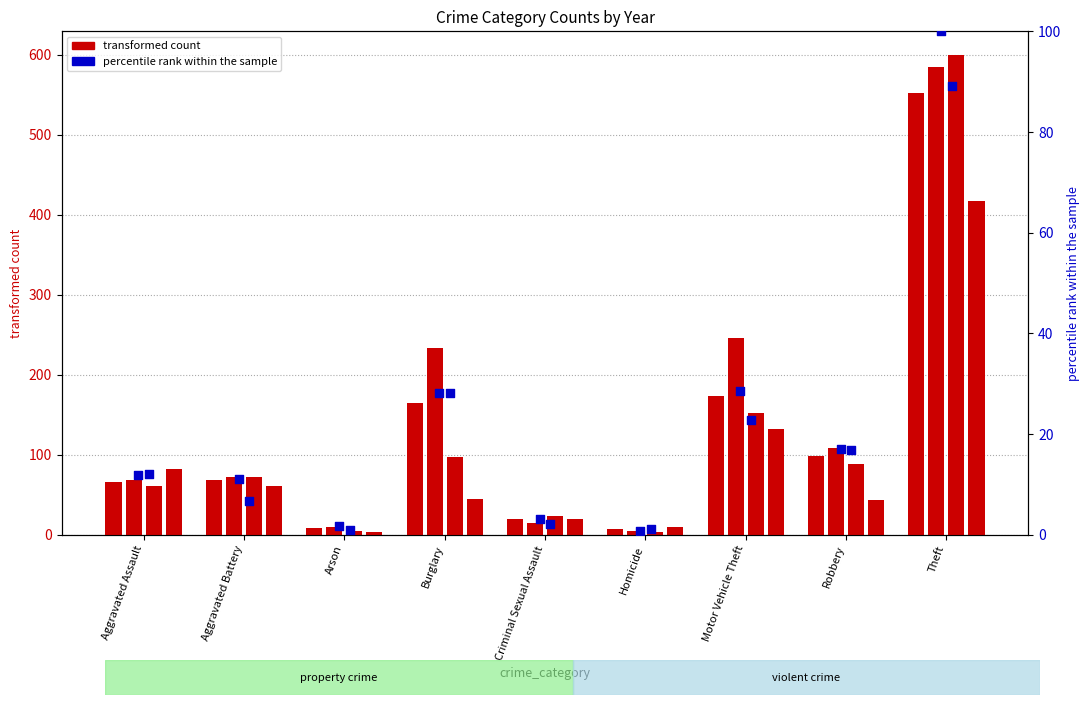

At which category is the sum across all series the highest?

Theft